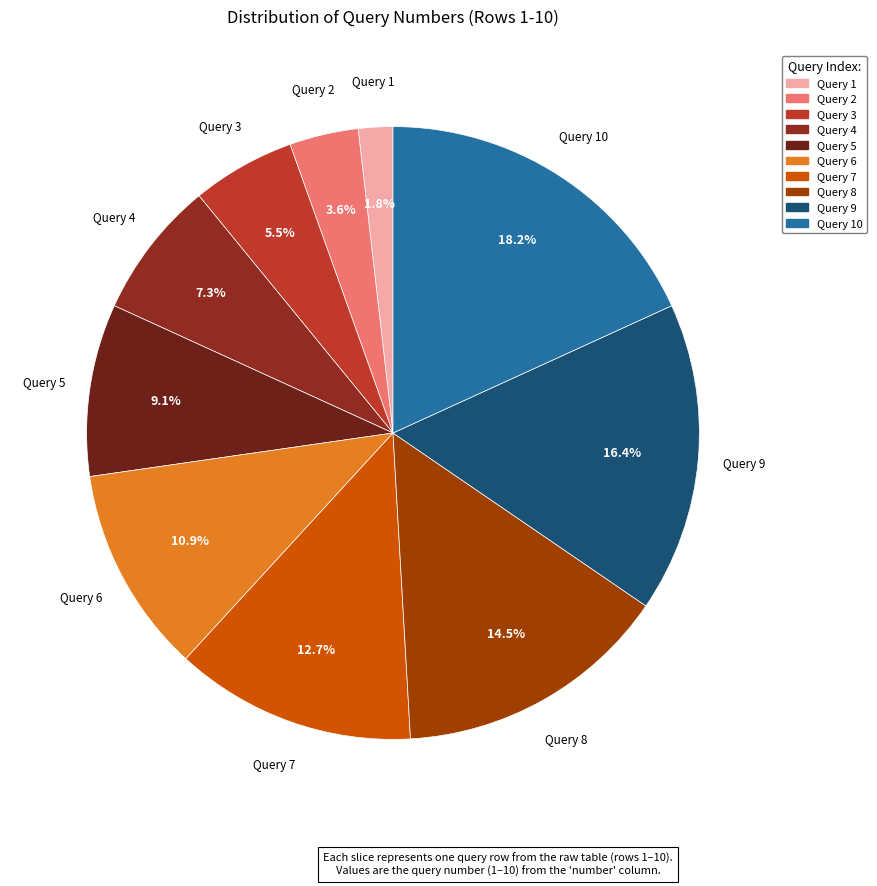

Is it true that Query 8 is 23% of the pie?

False